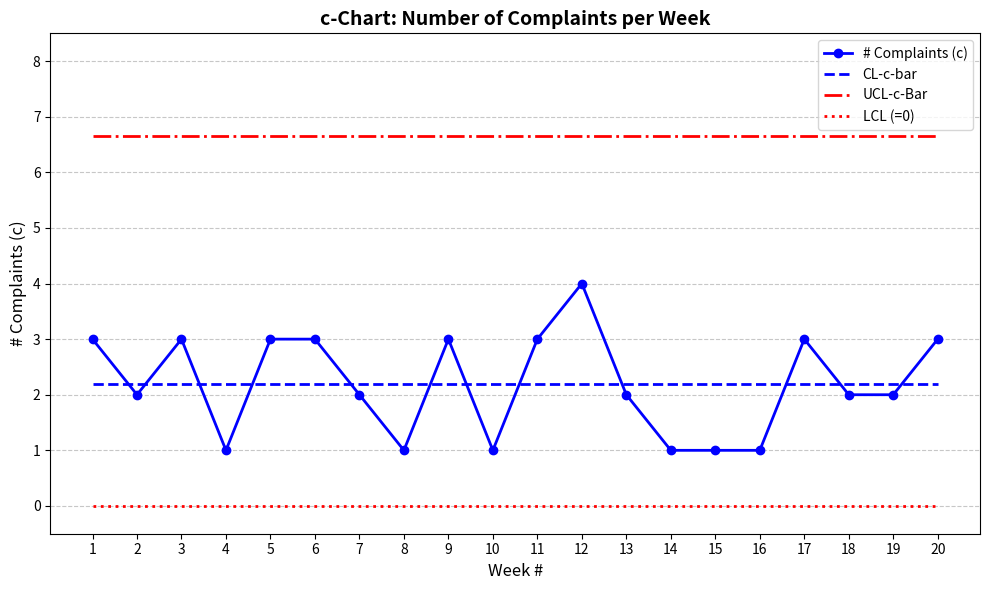

True or false: UCL-c-Bar has a value of 6.6 at 3.

True